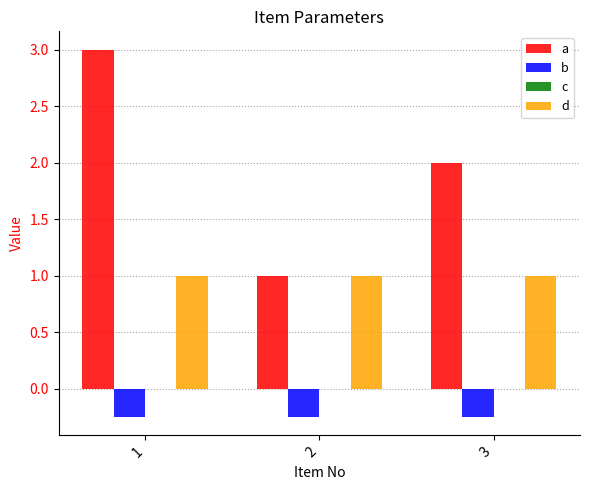

Count the number of categories in the chart.

3